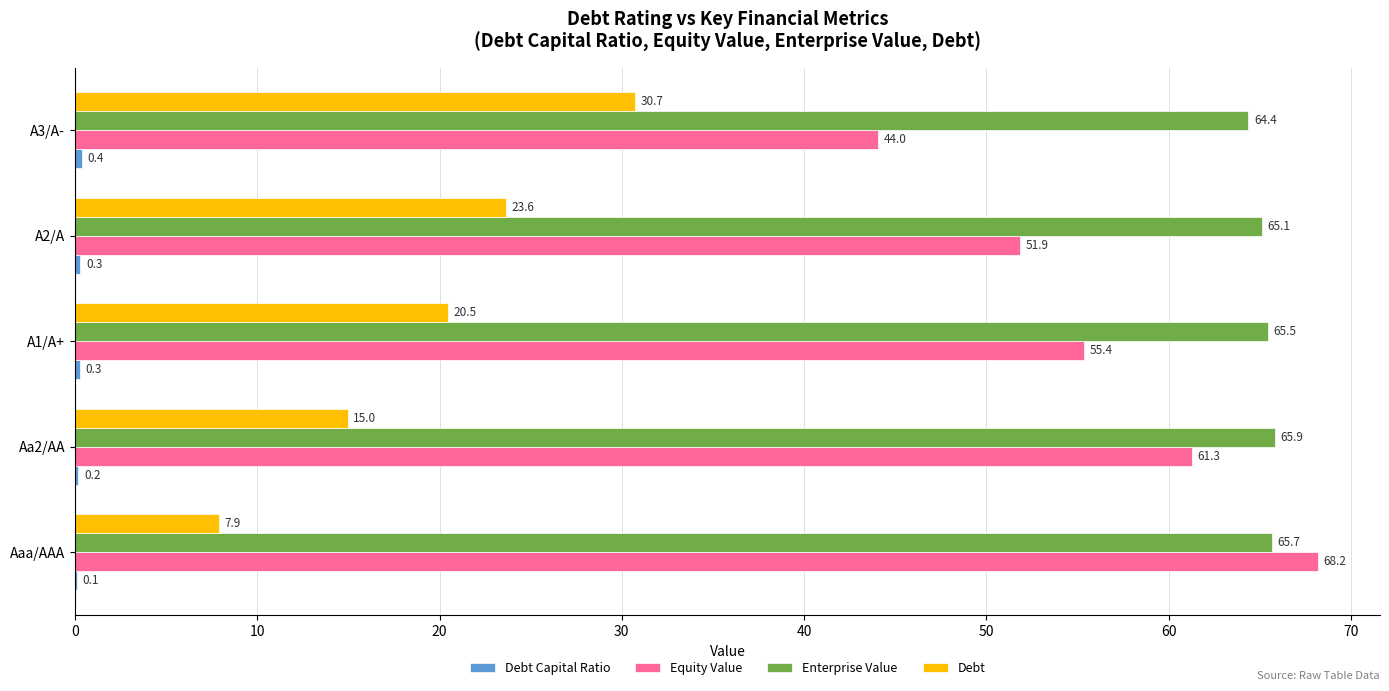

What is the sum of the Equity Value values at A3/A- and Aaa/AAA?

112.2